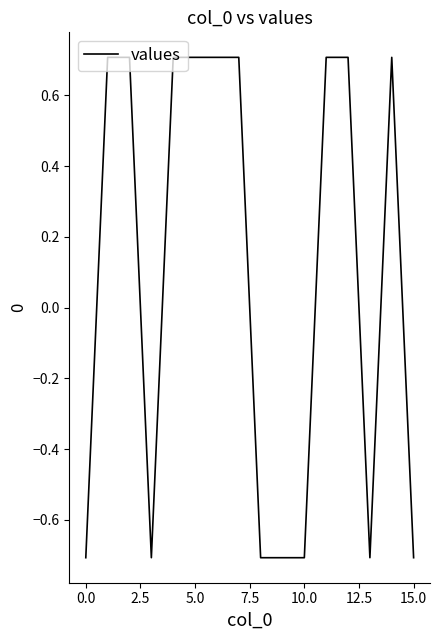

Count the values in the range 0 to 1.

9